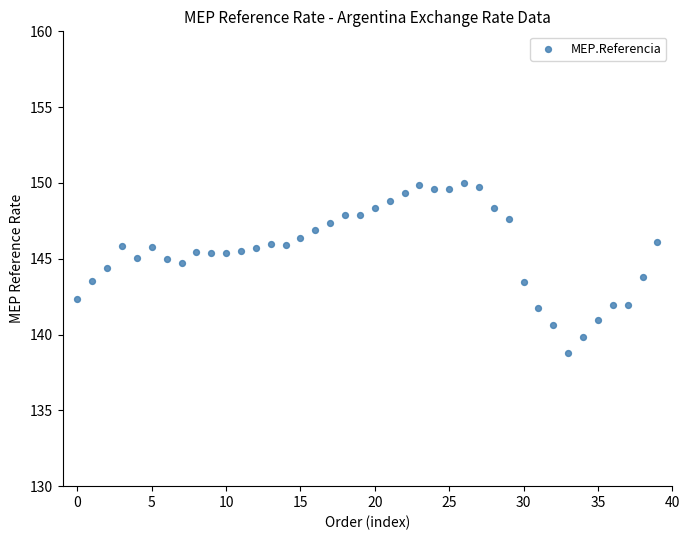

What is the range of Y values (max minus min)?

11.2